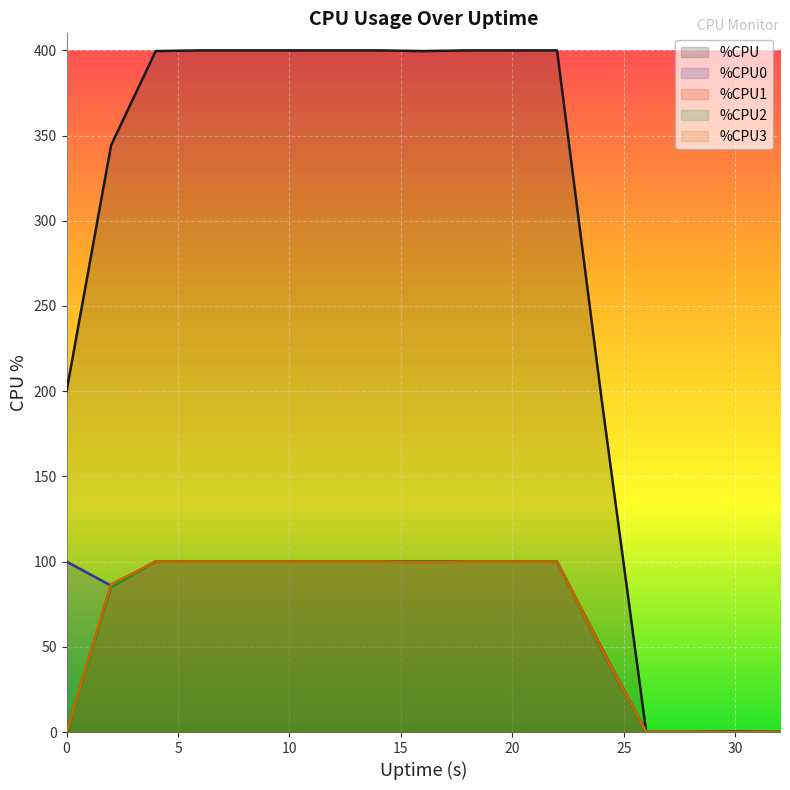

Which has a higher value, 26 or 16?

16